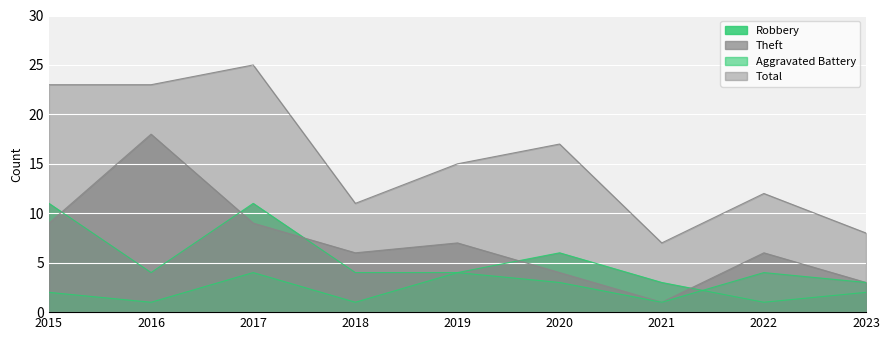

How many lines are shown in the chart?

4